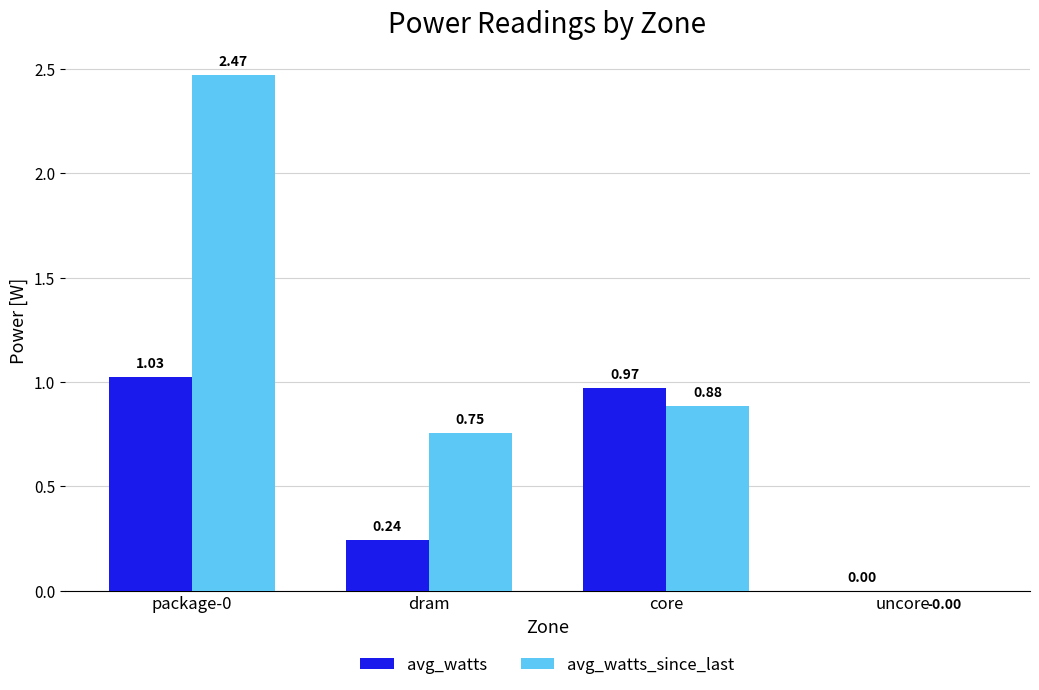

Is the value of avg_watts at dram greater than the value of avg_watts_since_last at core?

No